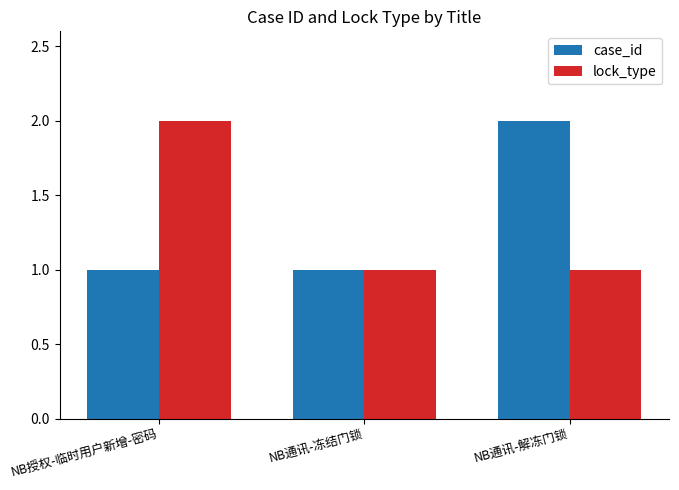

How many data points does each series have?

3